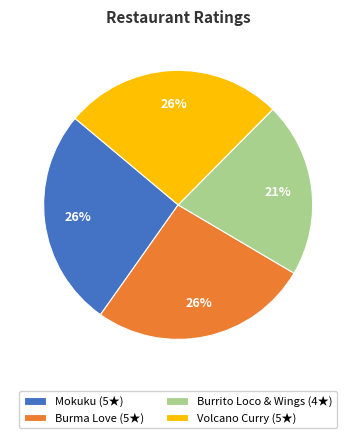

What percentage is the Burma Love slice, to the nearest percent?

26%